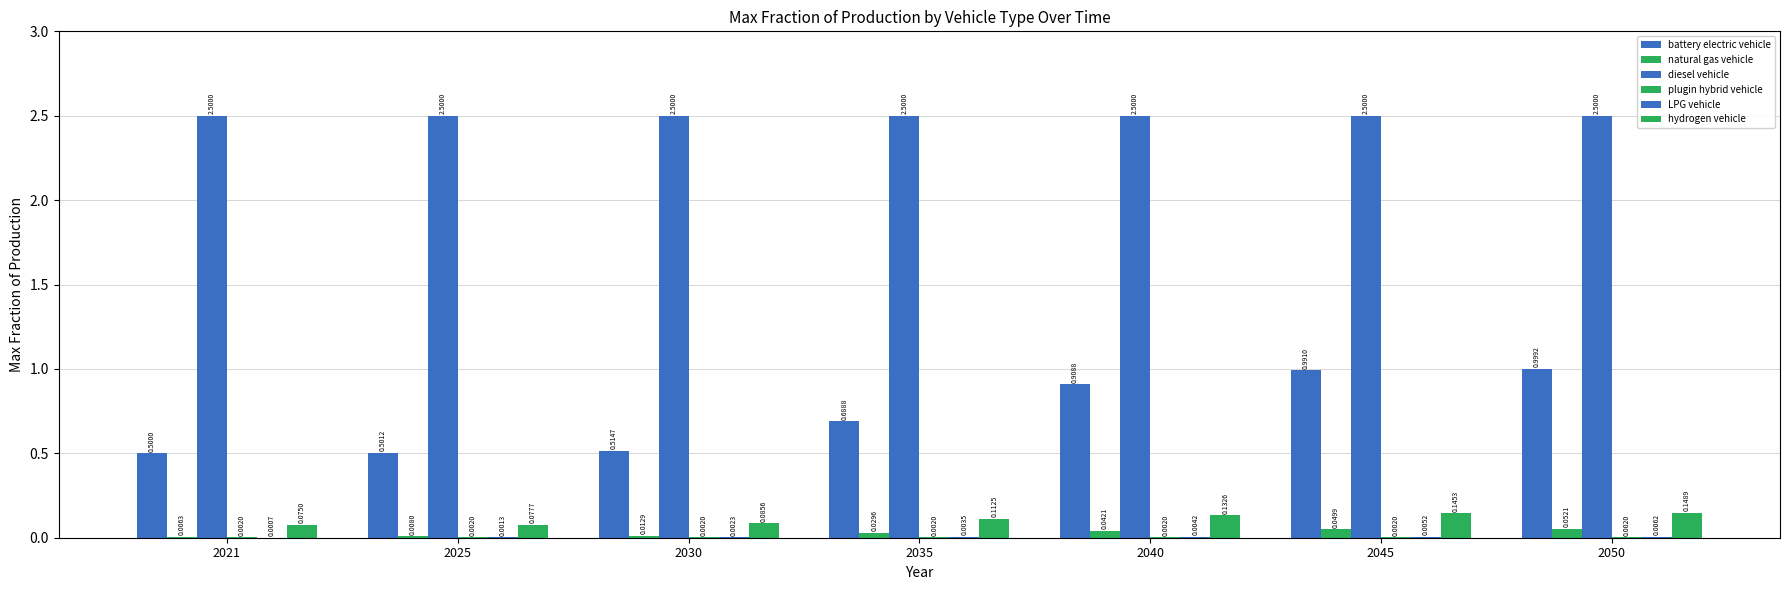

Reading right to left, what are all the values shown in this chart?

battery electric vehicle: 1.0	1.0	0.9	0.7	0.5	0.5	0.5
natural gas vehicle: 0.1	0.0	0.0	0.0	0.0	0.0	0.0
diesel vehicle: 2.5	2.5	2.5	2.5	2.5	2.5	2.5
plugin hybrid vehicle: 0.0	0.0	0.0	0.0	0.0	0.0	0.0
LPG vehicle: 0.0	0.0	0.0	0.0	0.0	0.0	0.0
hydrogen vehicle: 0.1	0.1	0.1	0.1	0.1	0.1	0.1